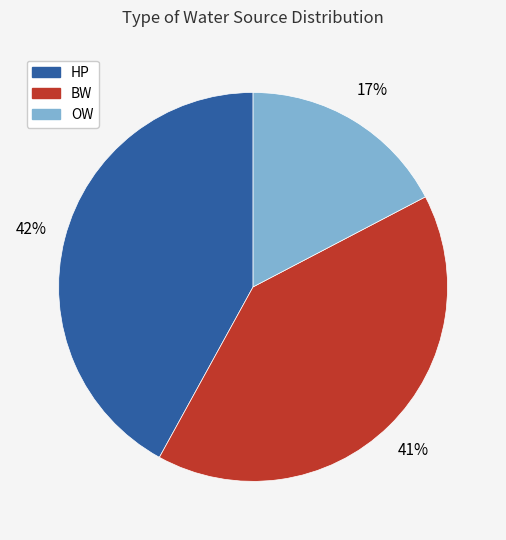

Which has a higher value, BW or OW?

BW